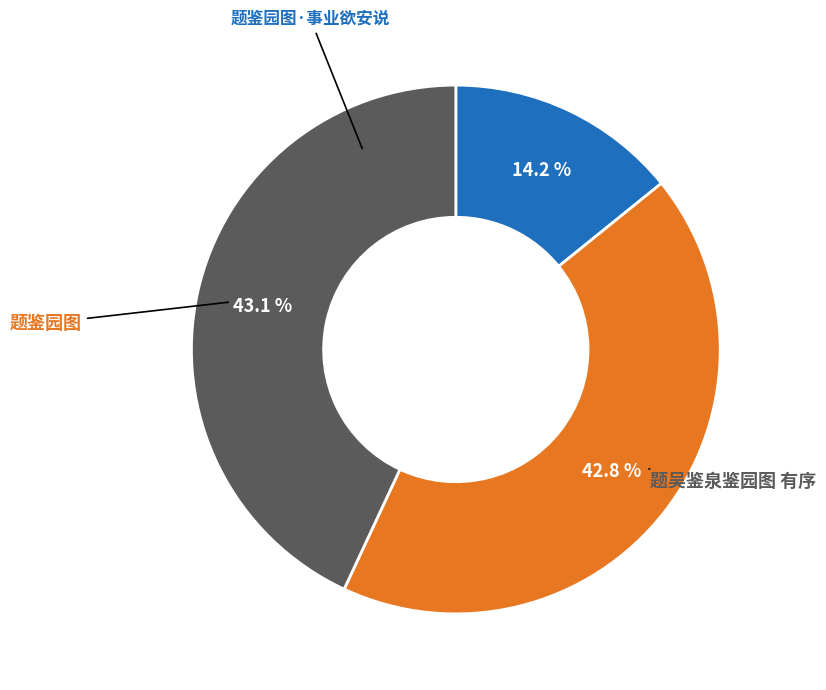

Is there any slice that represents more than half of the pie?

No